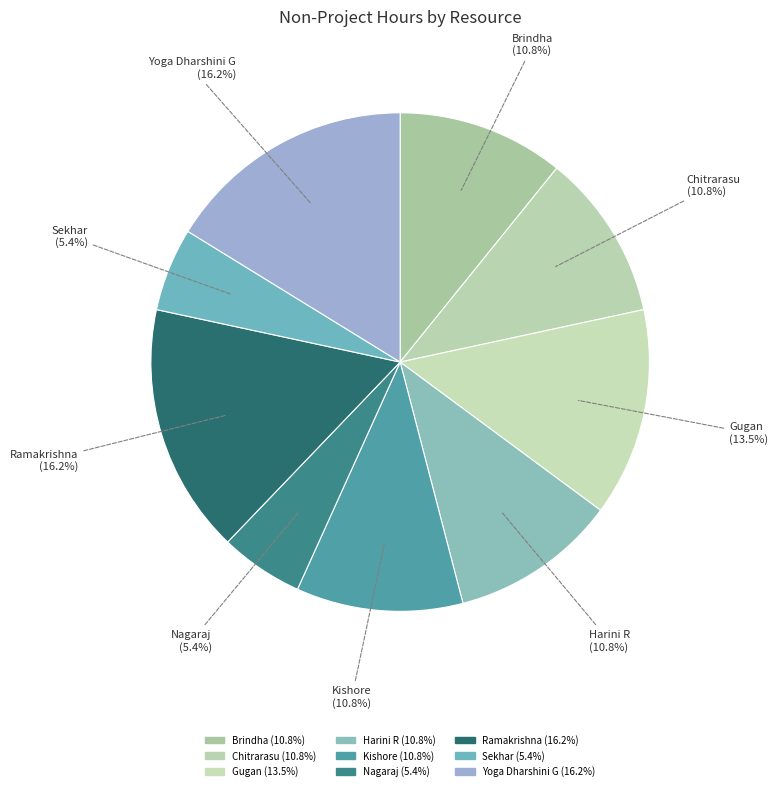

Is Ramakrishna the majority of the pie?

No